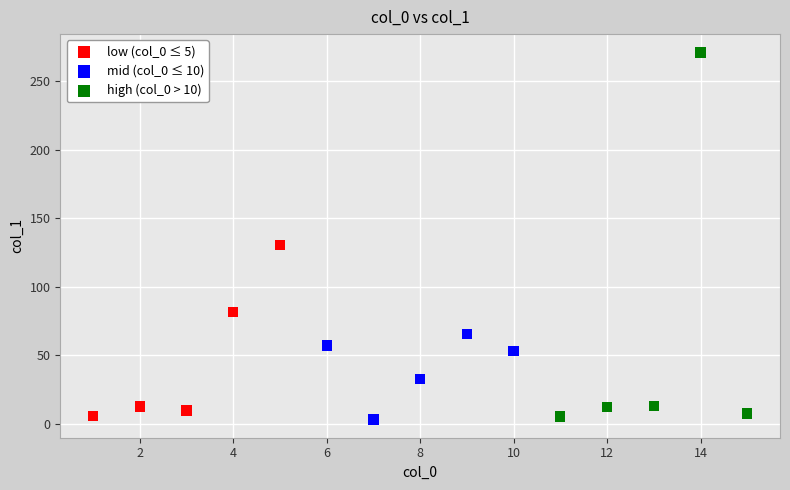

Which series reaches the maximum Y coordinate?

high (col_0 > 10)